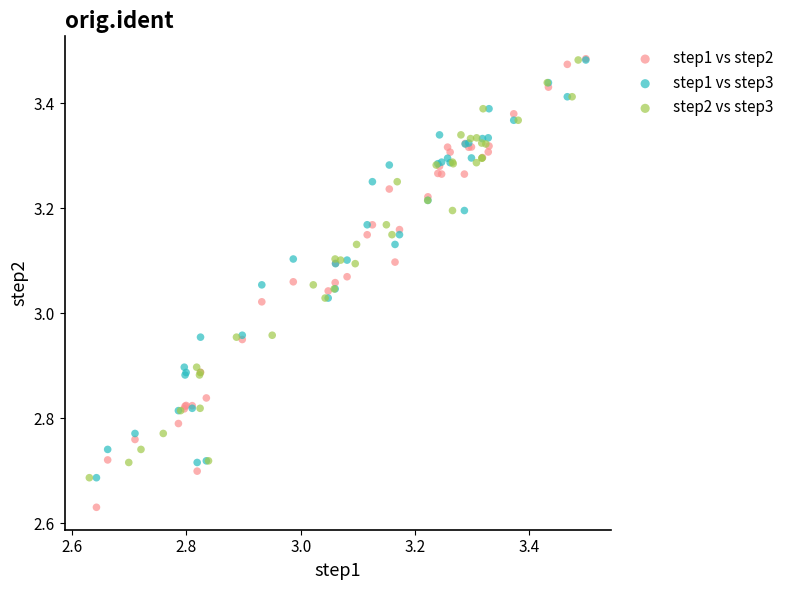

Which series has the largest Y range (max minus min)?

step1 vs step2